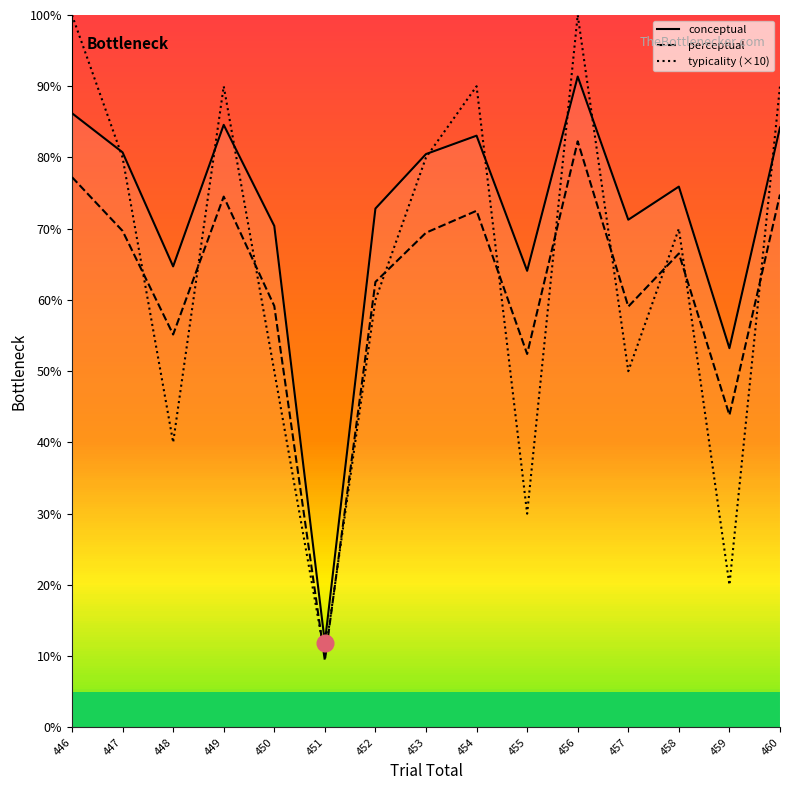

In perceptual, how many points are lower than both neighbors (excluding endpoints)?

5